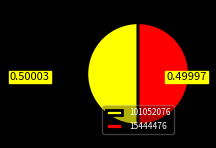

Is the sum of 15444476 and 101052076 greater than half?

Yes